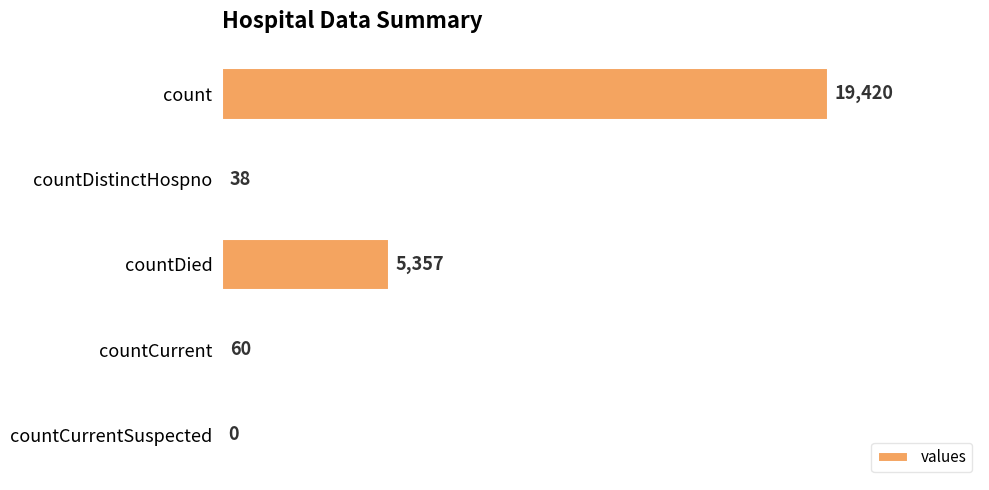

Reading top to bottom, list all the values displayed in this chart.

count=19420	countDistinctHospno=38	countDied=5357	countCurrent=60	countCurrentSuspected=0